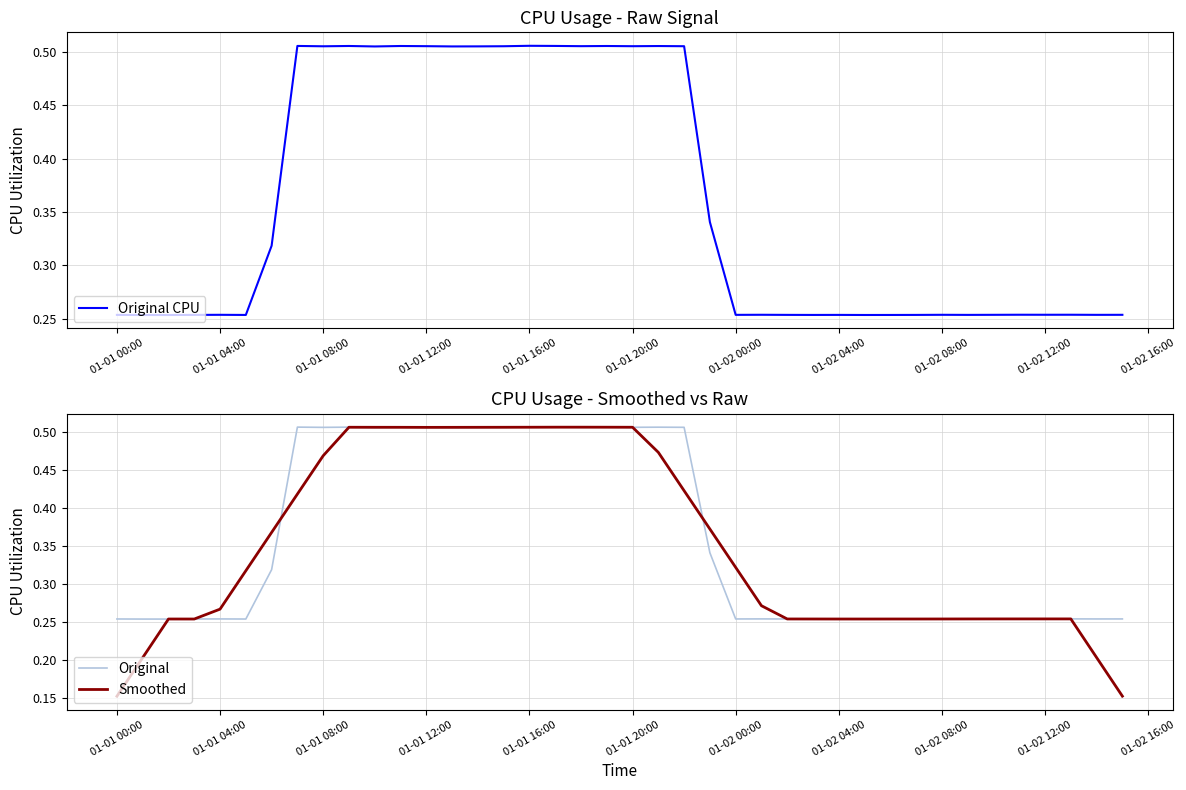

The value of Smoothed at 01-01 16:00 is 0.3. True or false?

False